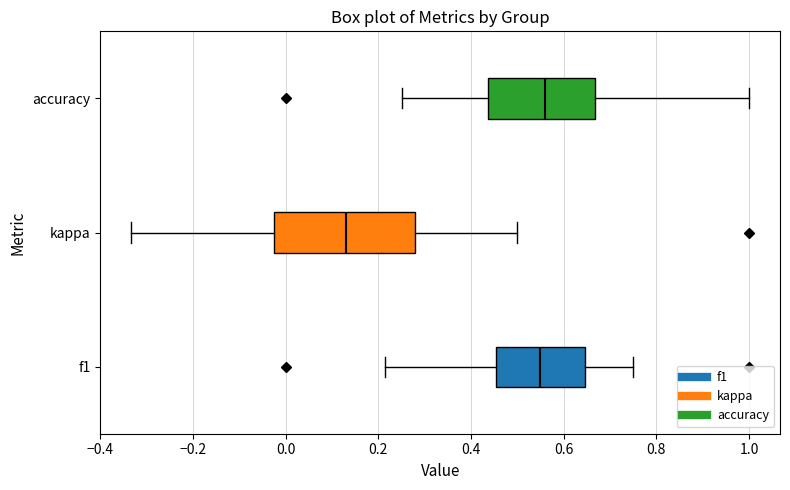

Reading bottom to top, read every box against the x-axis: the position of its median line, the range the box covers, and the ends of its whiskers. The values are not printed on the chart, so give them approximately, as read against the axis.

f1: median 0.54, box 0.46 to 0.64, whiskers 0.22 to 0.76
kappa: median 0.14, box -0.02 to 0.28, whiskers -0.34 to 0.50
accuracy: median 0.56, box 0.44 to 0.66, whiskers 0.26 to 1.00